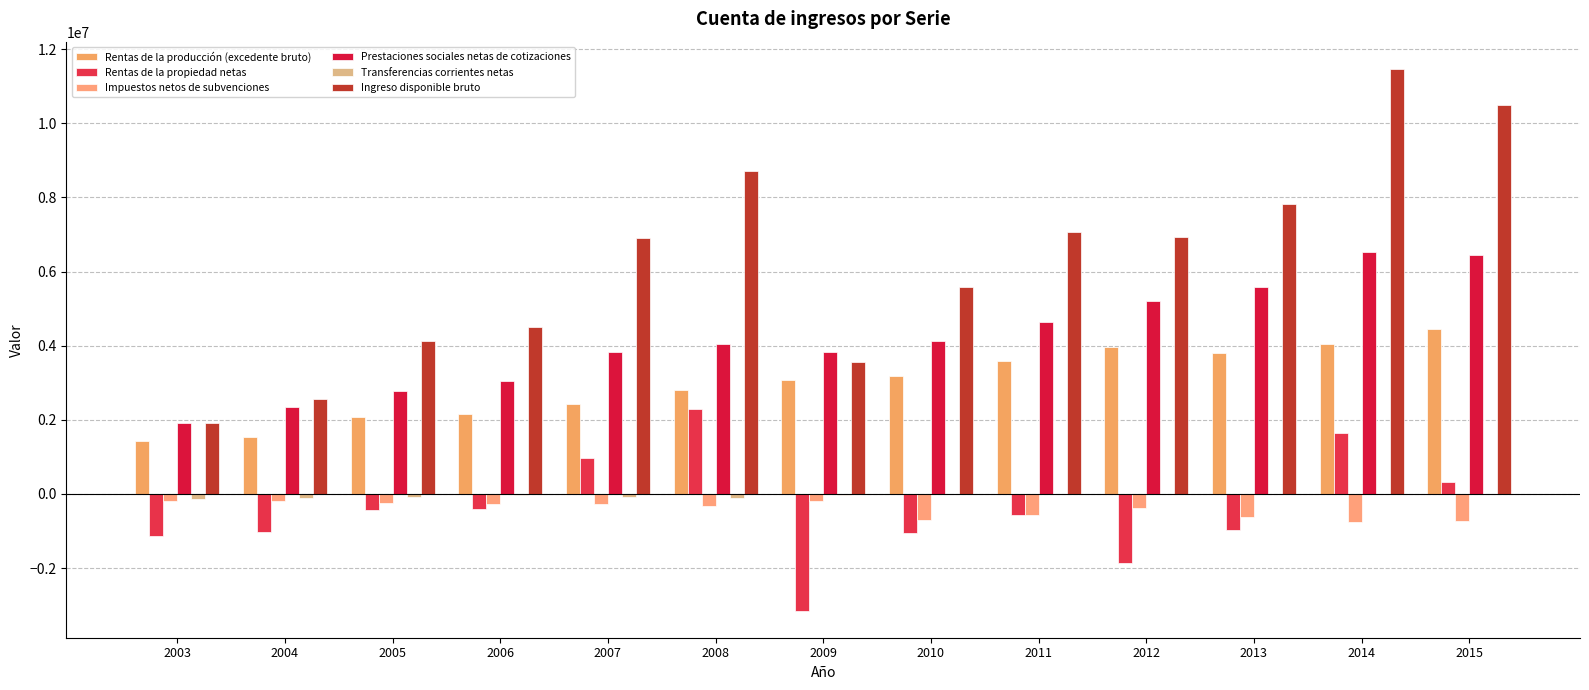

Which series has the largest total across all categories?

Ingreso disponible bruto